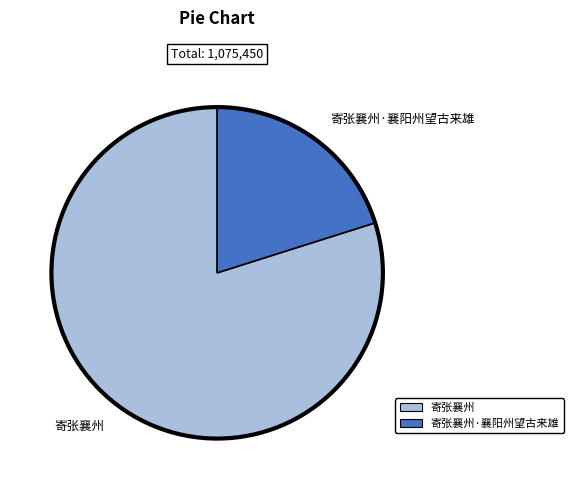

Does 寄张襄州 account for over 50% of the chart?

Yes